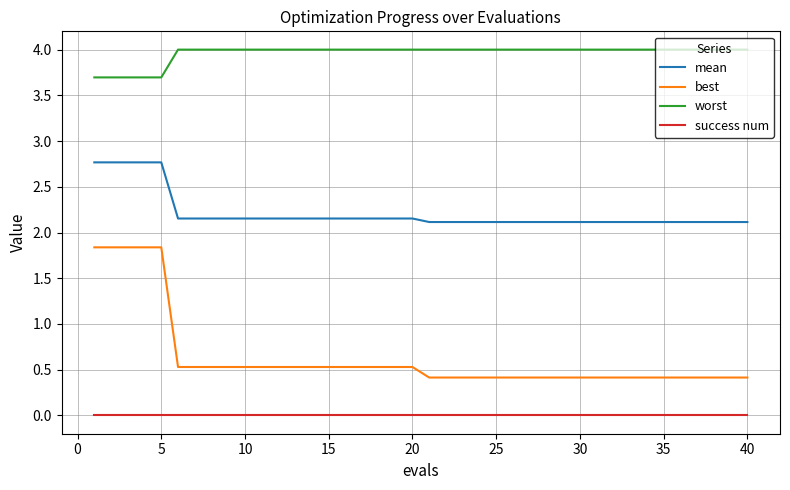

Which series has the largest total across all categories?

worst